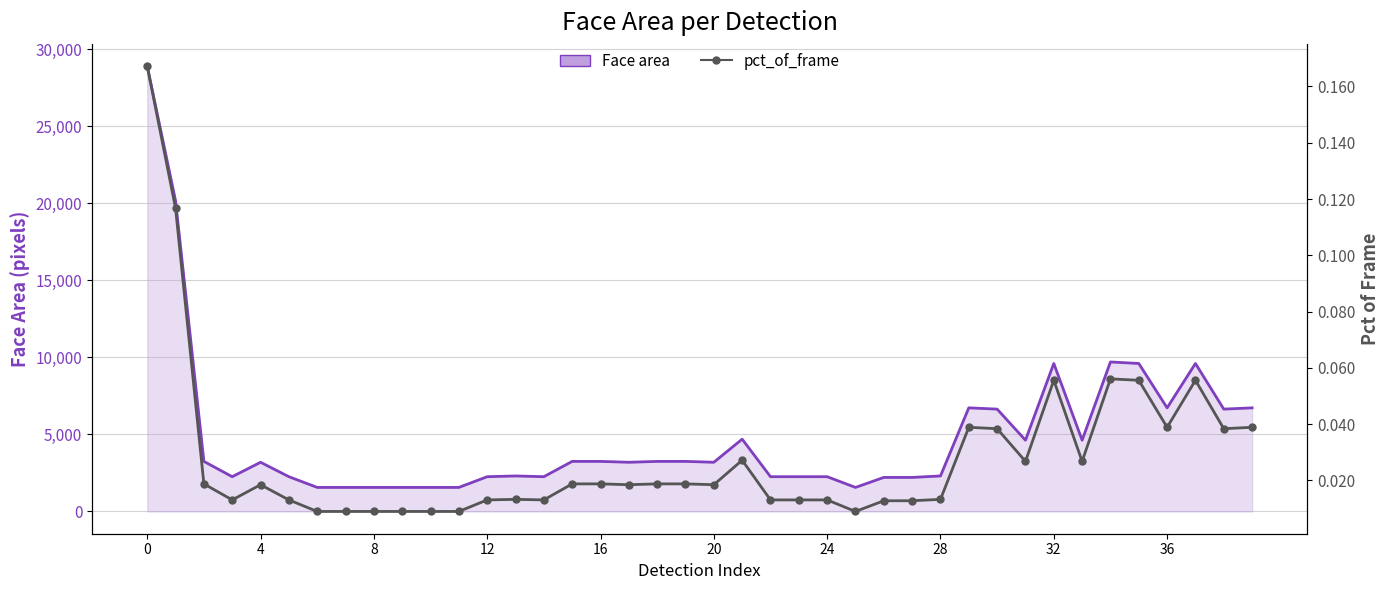

How many lines are shown in the chart?

2